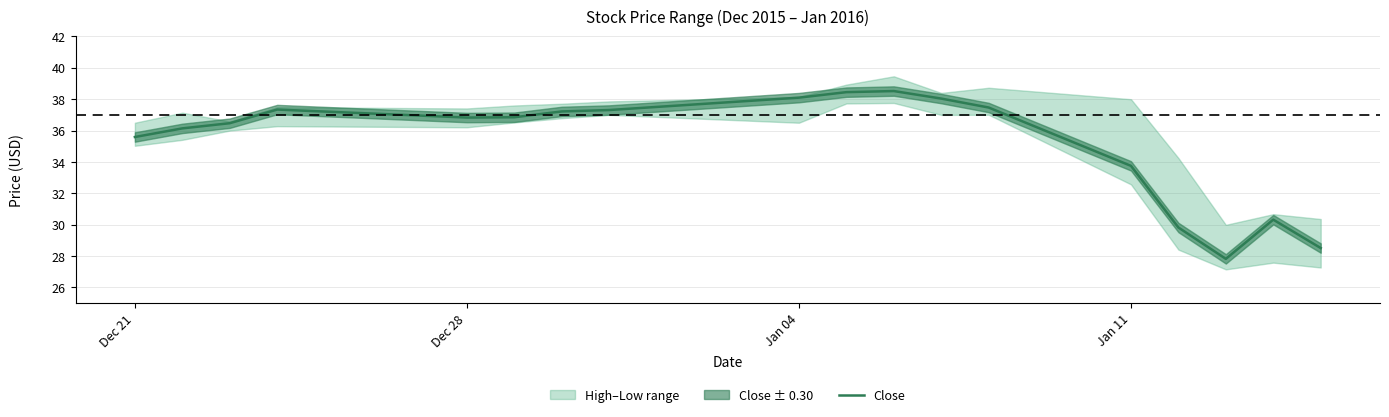

Reading left to right, what are all the values shown in this chart?

35.6	36.1	36.5	37.3	36.8	36.8	37.2	37.3	38.1	38.5	38.5	38.0	37.5	33.8	29.8	27.8	30.3	28.5